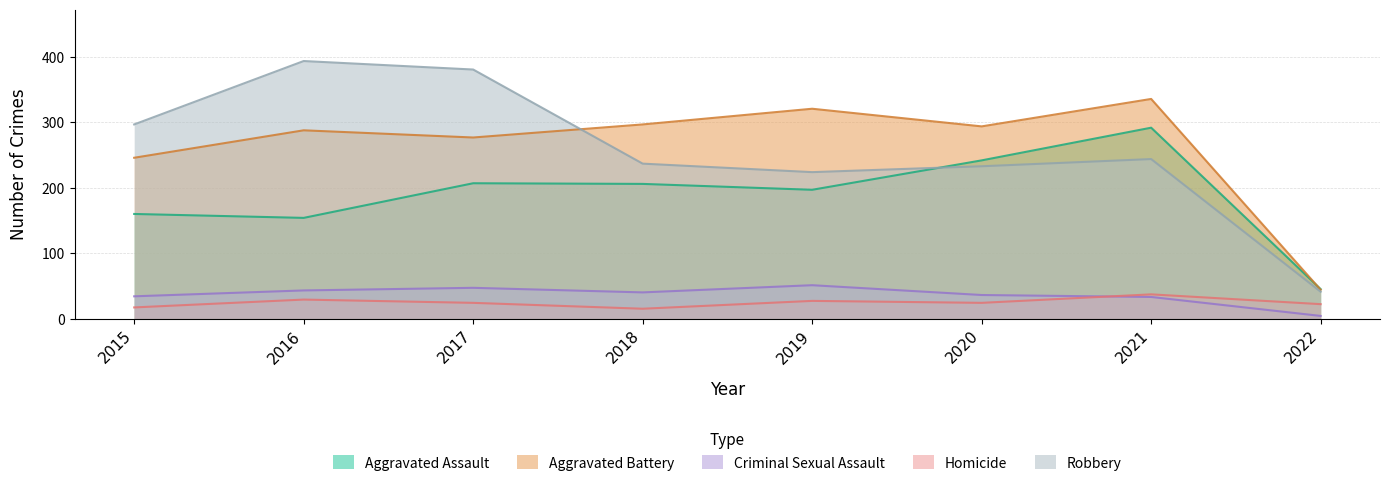

Rank the series at 2017 from lowest to highest value.

Homicide, Criminal Sexual Assault, Aggravated Assault, Aggravated Battery, Robbery